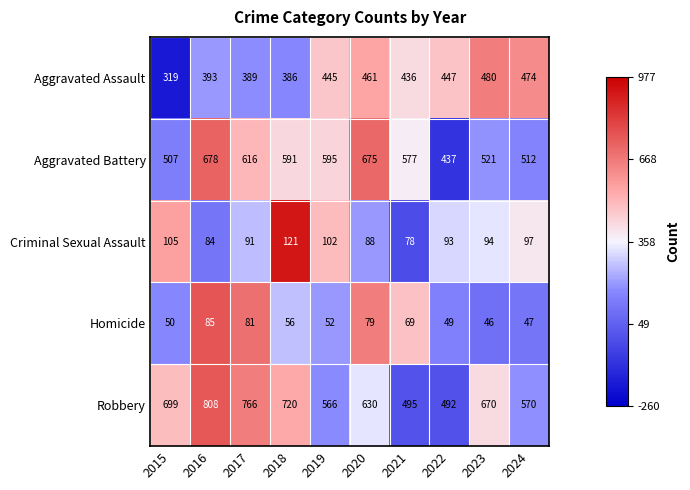

How many data points in Homicide are less than 56?

5